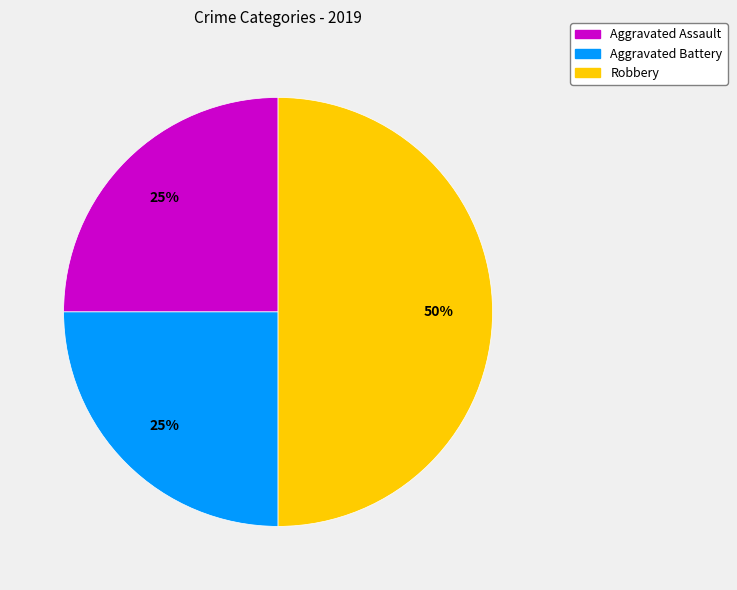

To the nearest percent, what is the average slice percentage?

33%